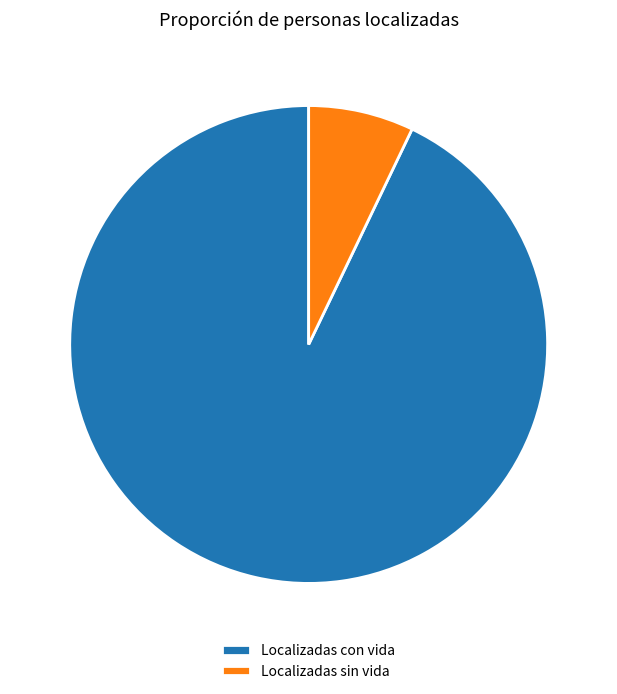

What is the majority slice?

Localizadas con vida